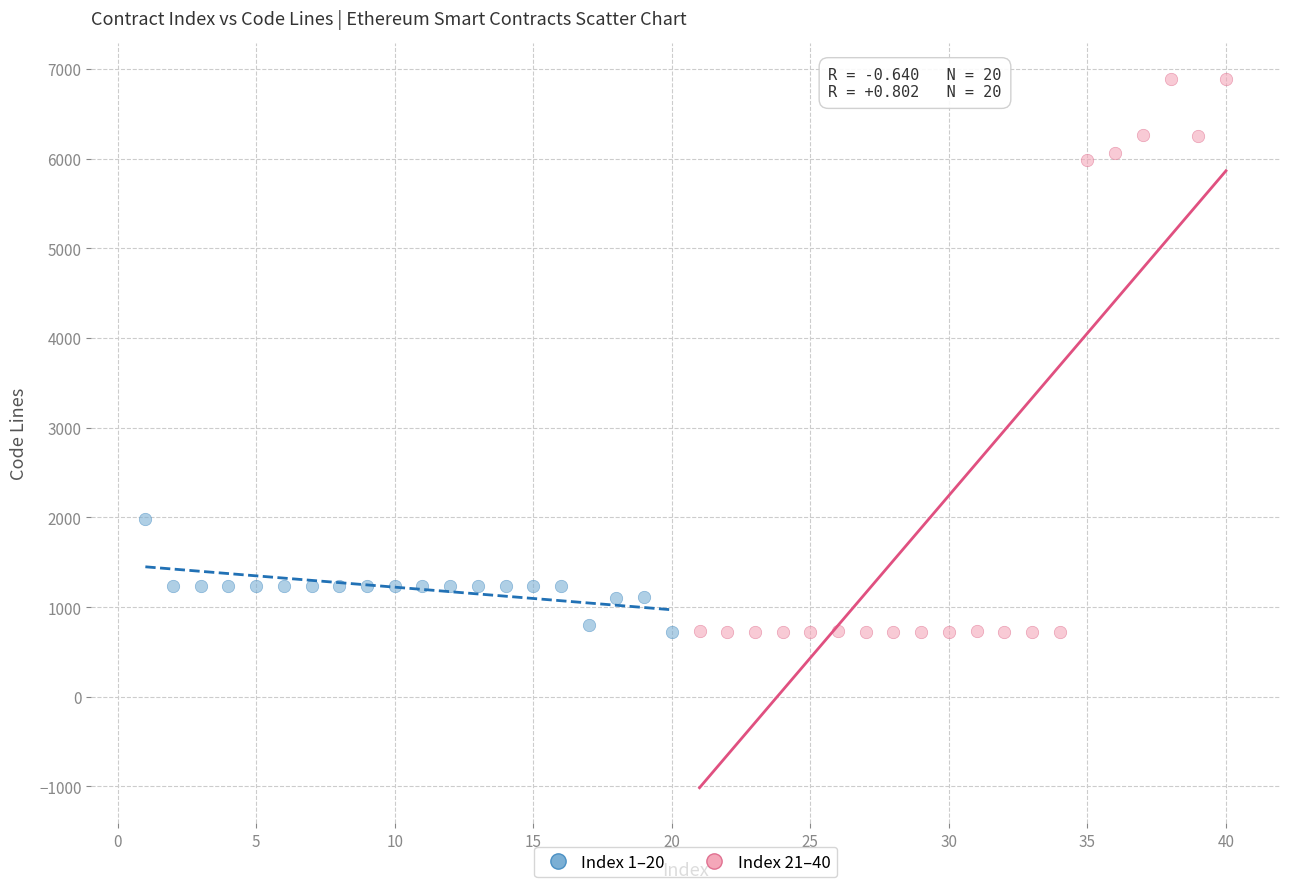

Which series has the widest spread of Y values?

Index 21–40